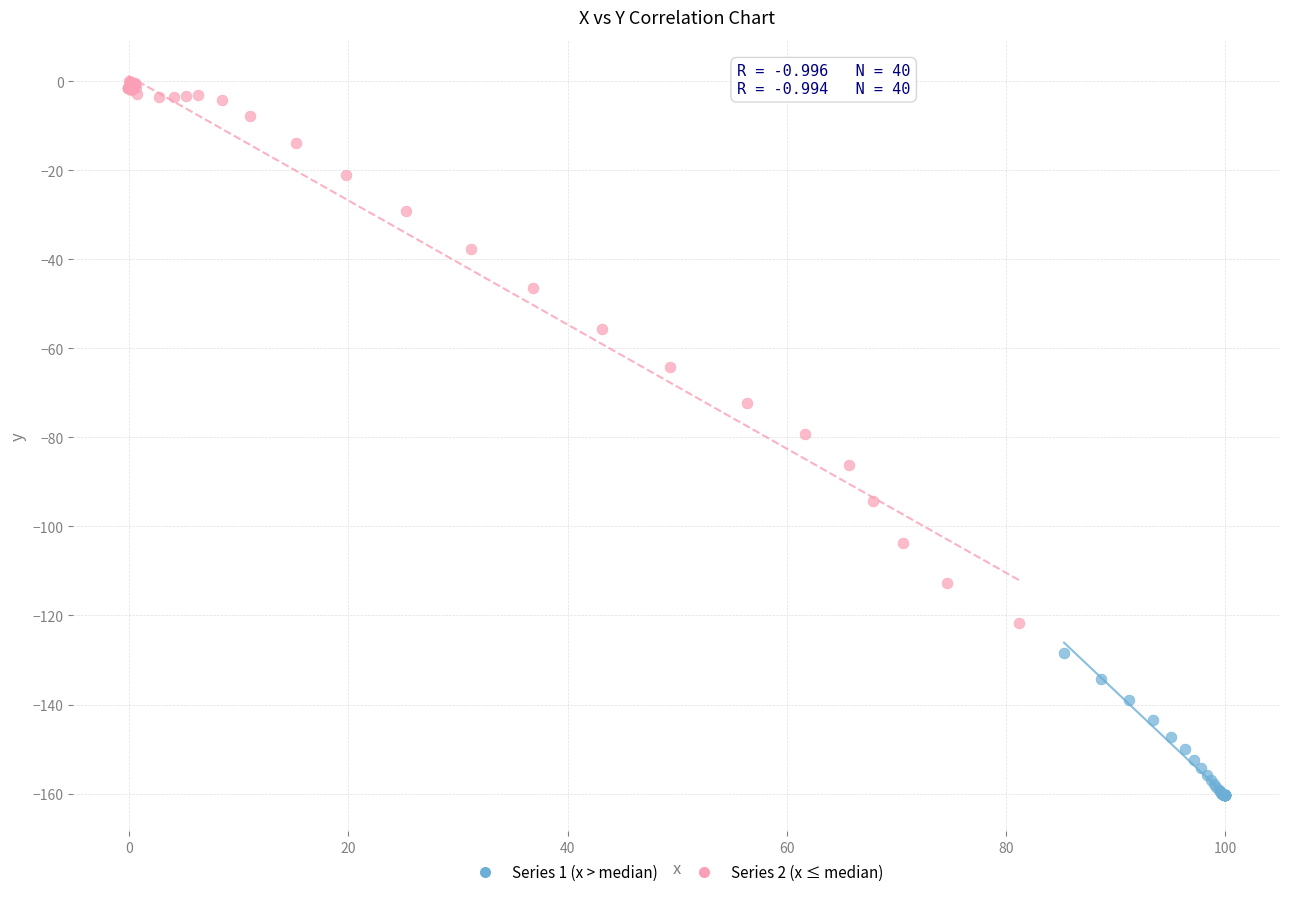

Which series reaches the maximum Y coordinate?

Series 2 (x ≤ median)